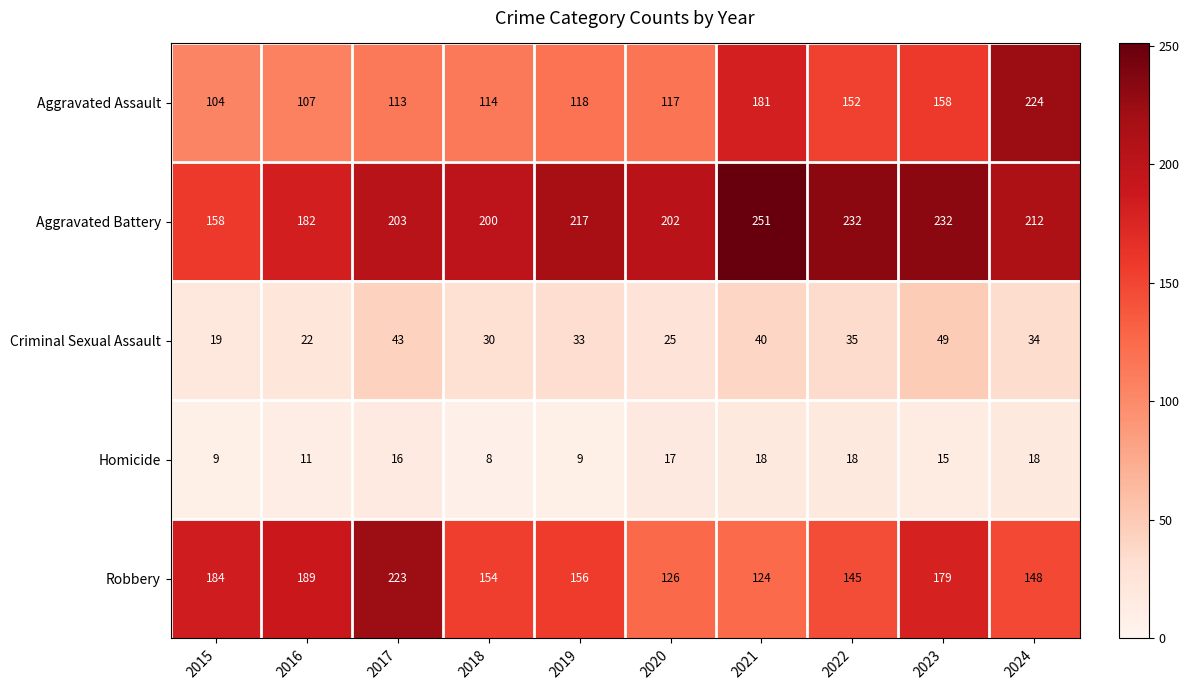

How many data points does each series have?

10